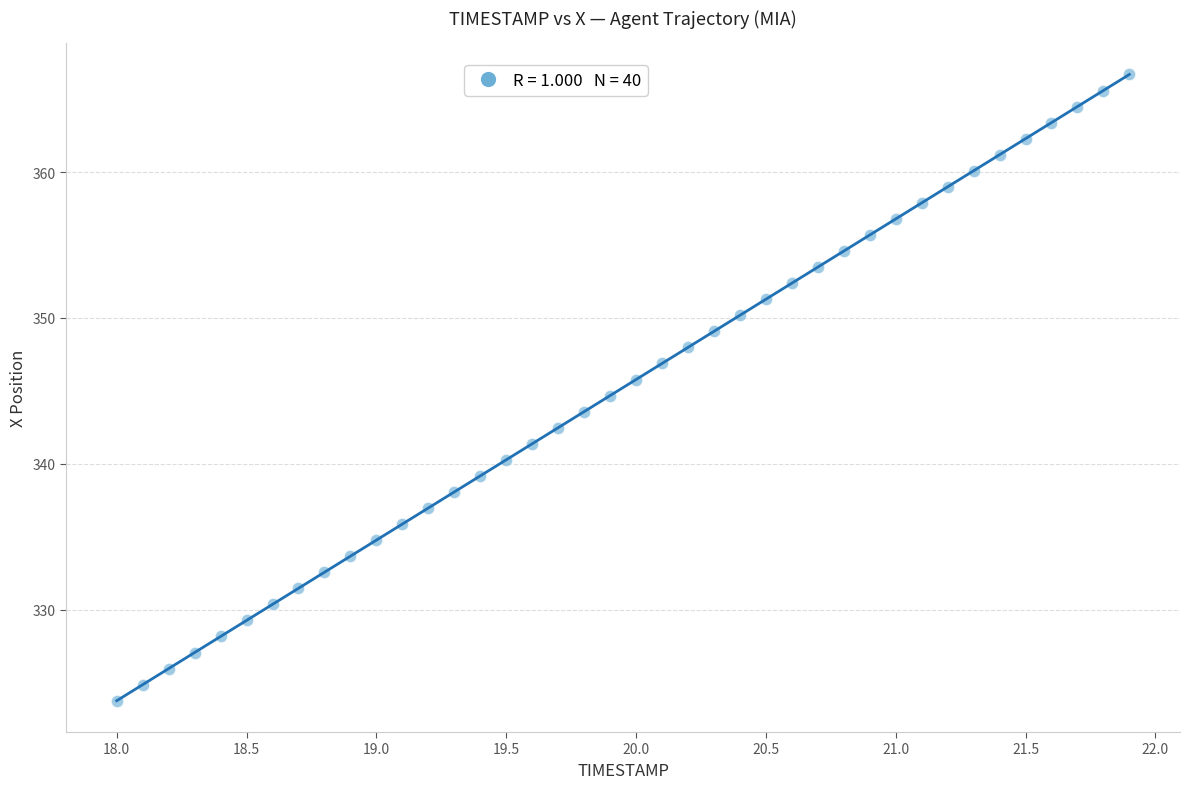

What is the range of X values (max minus min)?

3.9